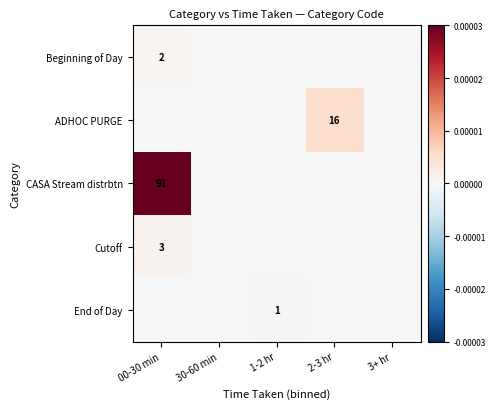

The Beginning of Day series shows 3 at 00-30 min. True or false?

False